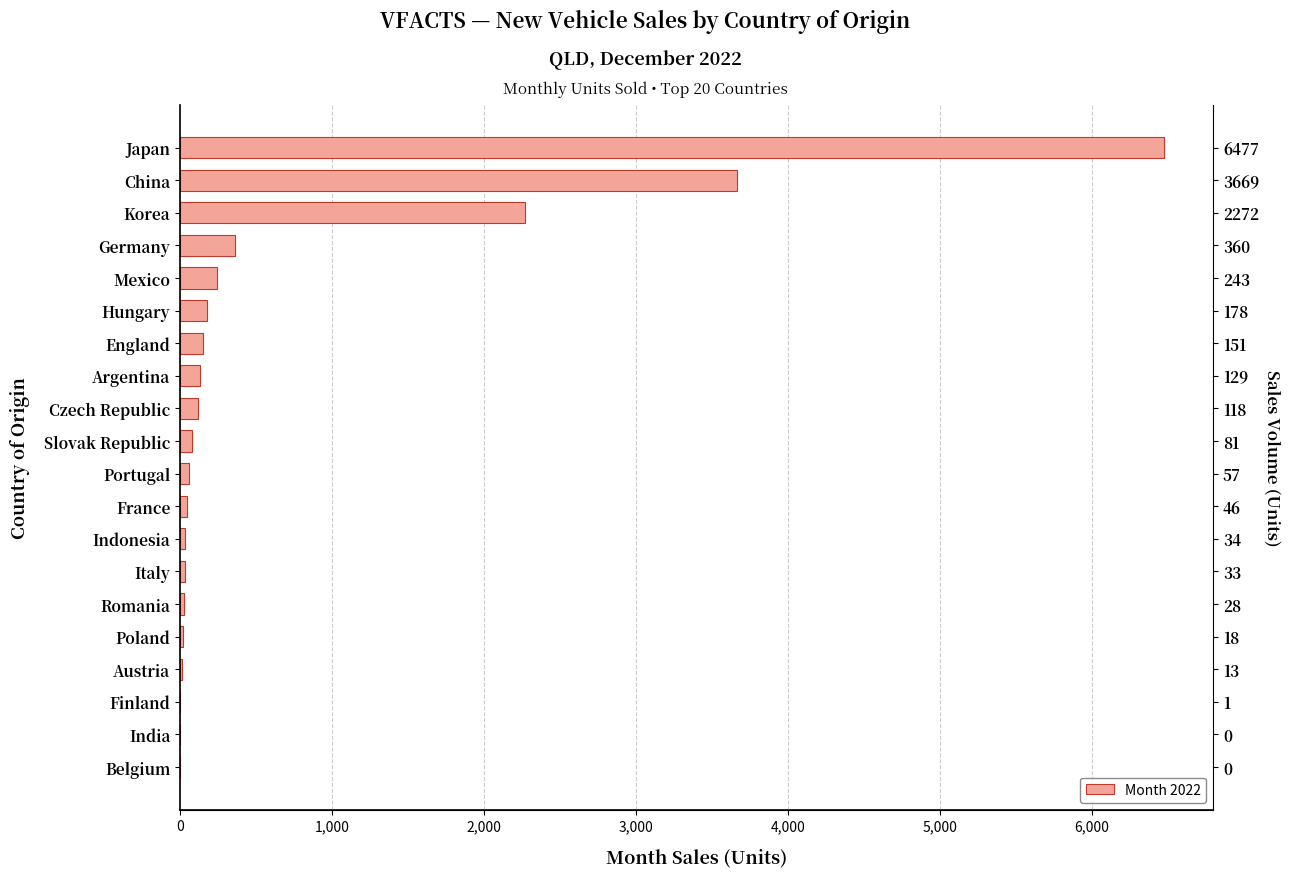

Is it true that the value at Argentina is 36?

False